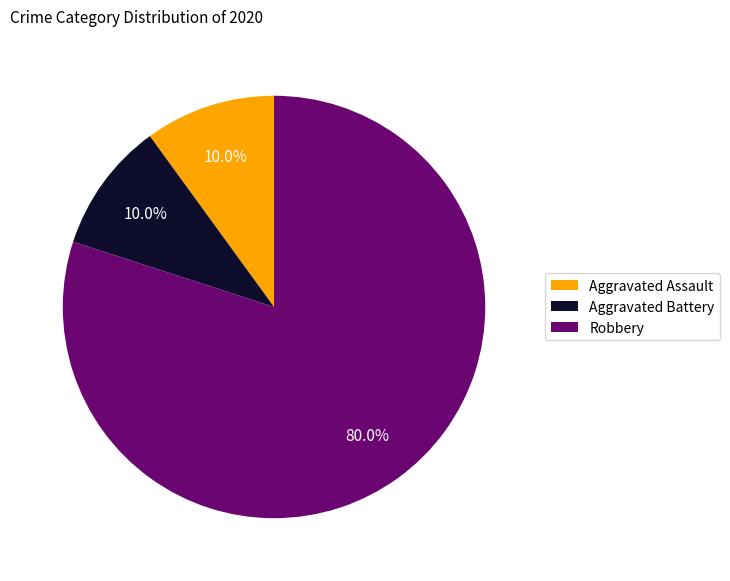

How many slices are in this pie chart?

3